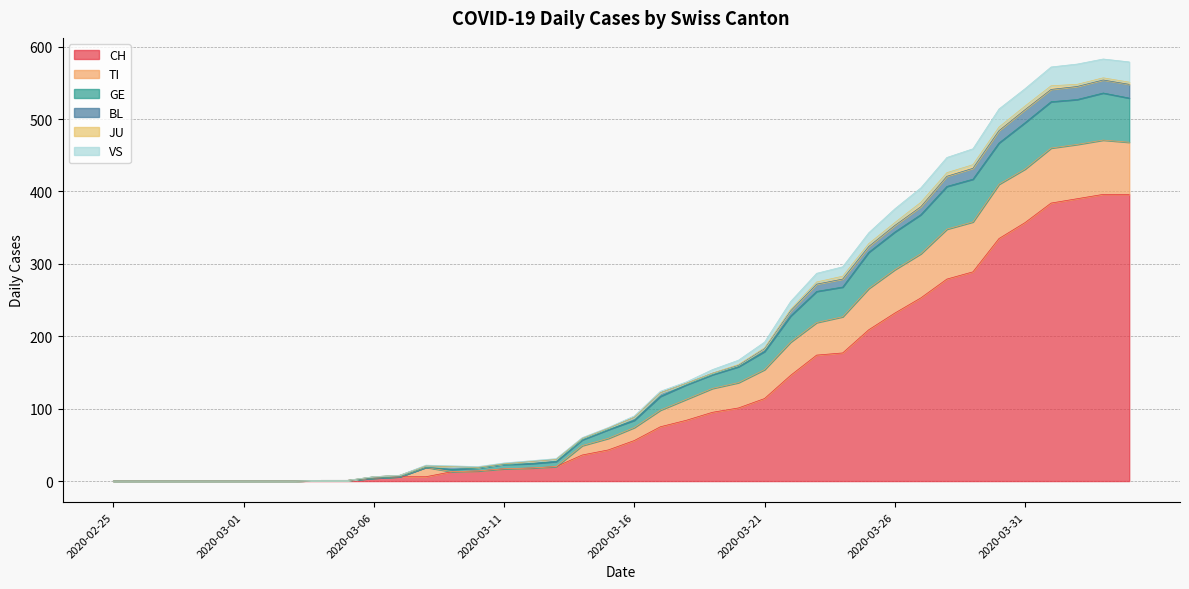

How many interior local peaks does the VS series have?

2